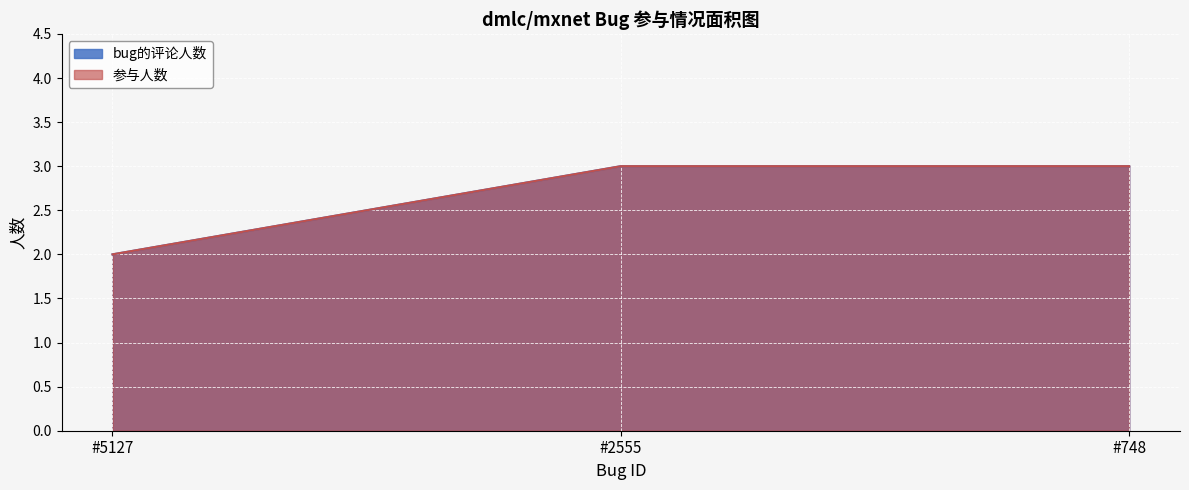

Where is 参与人数 nearest to the value 2?

#5127